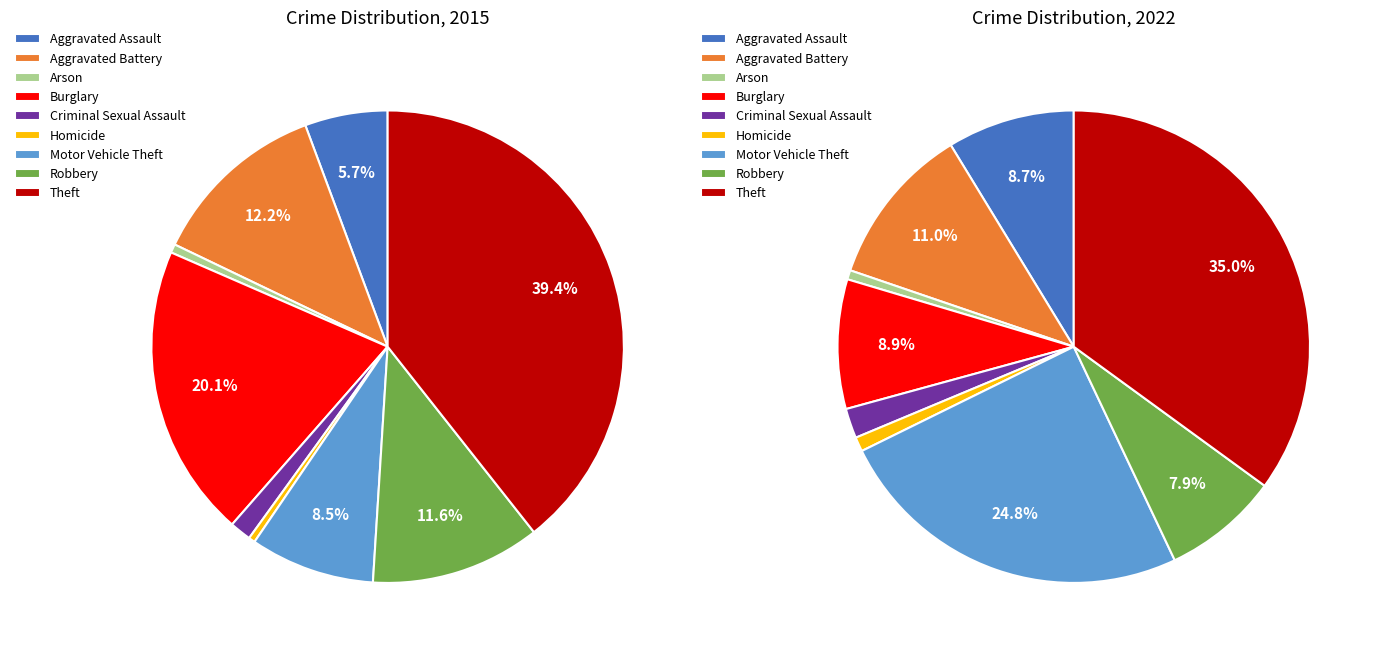

Combined, what portion of the pie is Aggravated Battery and Robbery?

23.8%